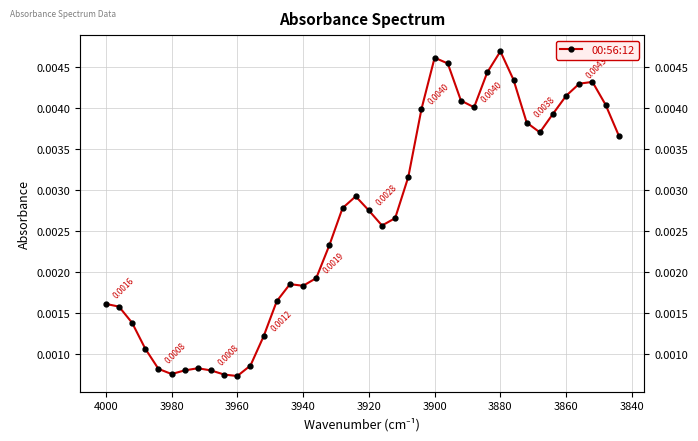

How many values are between 0 and 1?

40